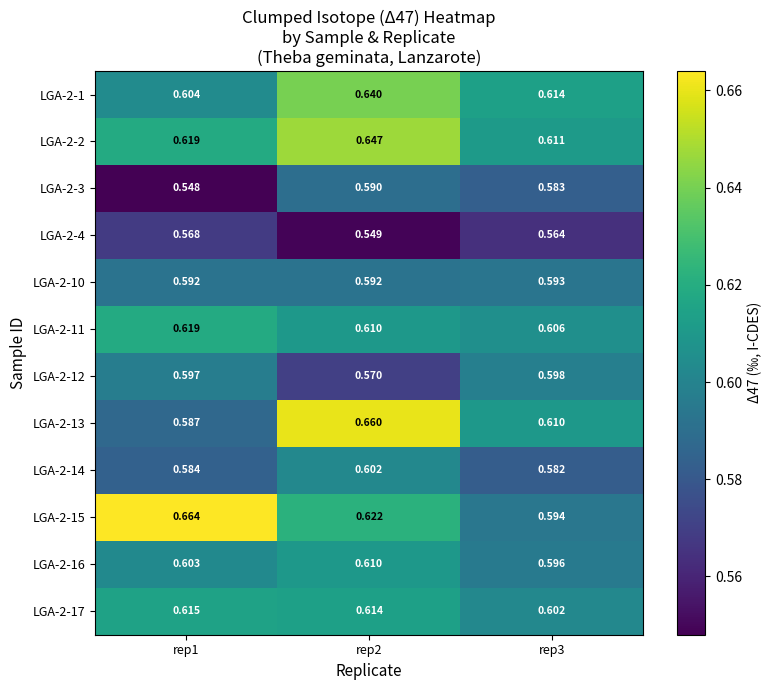

What is the total value across all series at rep2?

7.3